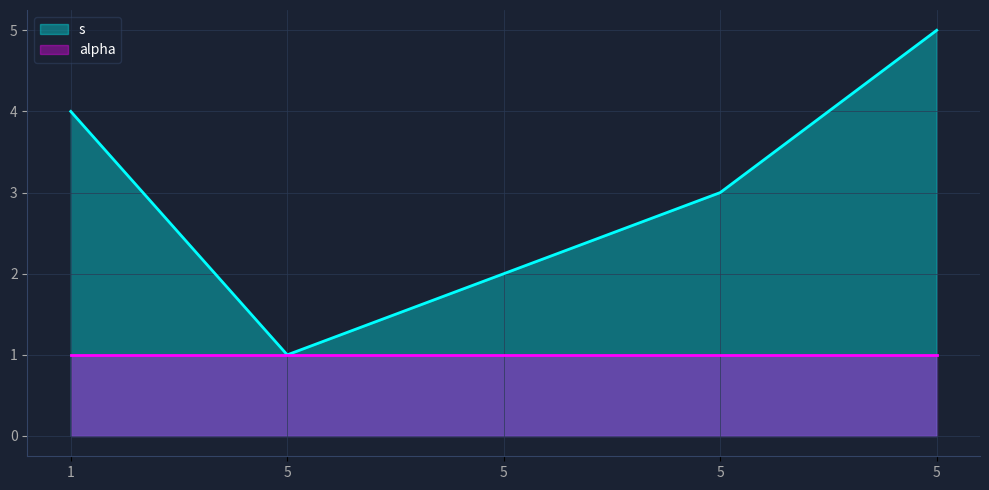

How many data points are above 3?

2